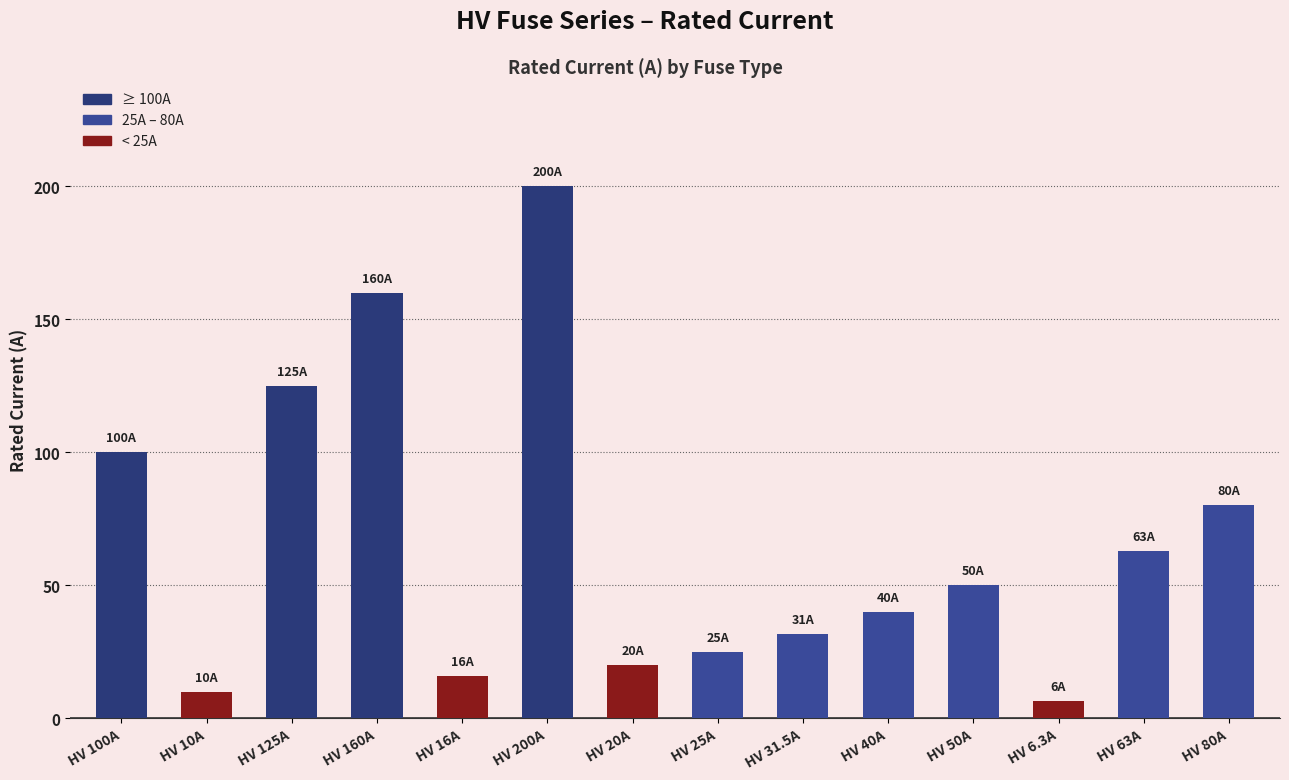

List the labels in order of value, smallest first.

HV 6.3A, HV 10A, HV 16A, HV 20A, HV 25A, HV 31.5A, HV 40A, HV 50A, HV 63A, HV 80A, HV 100A, HV 125A, HV 160A, HV 200A